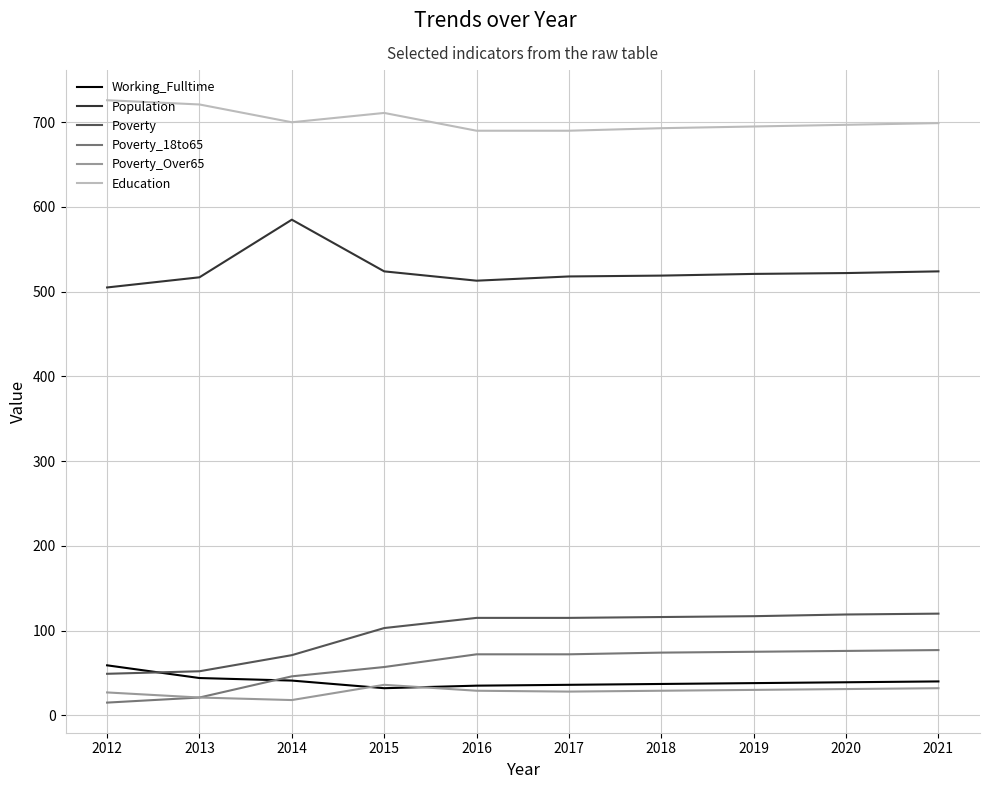

What is the difference between the highest and lowest values at 2015?

679